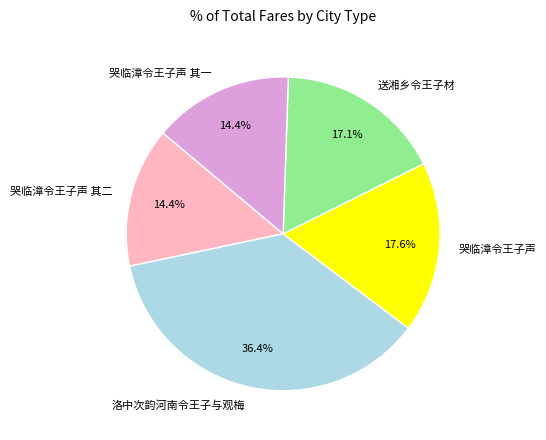

True or false: 送湘乡令王子材 accounts for 17% of the total.

True